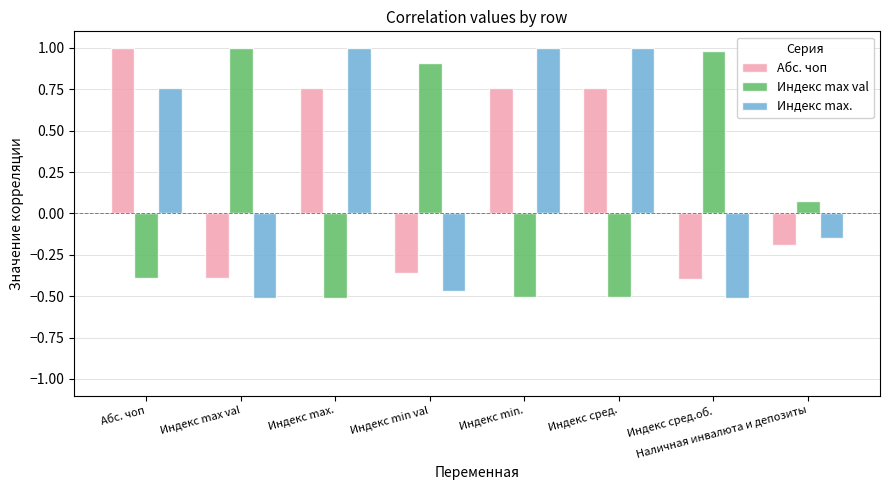

Rank the series at Индекс сред. from highest to lowest value.

Индекс max., Абс. чоп, Индекс max val